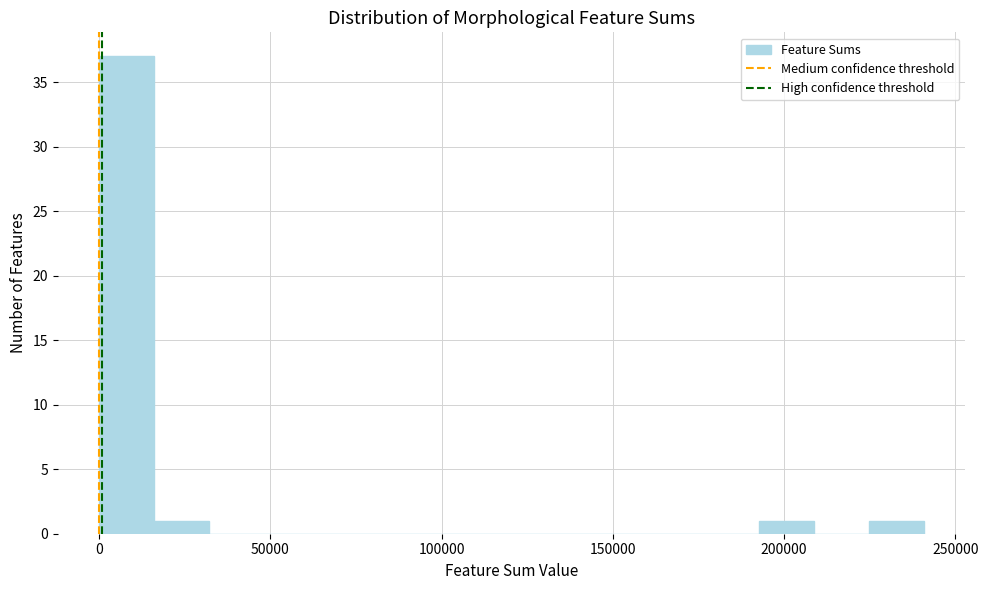

Read against the x-axis, roughly where is the centre of the tallest bar?

10000